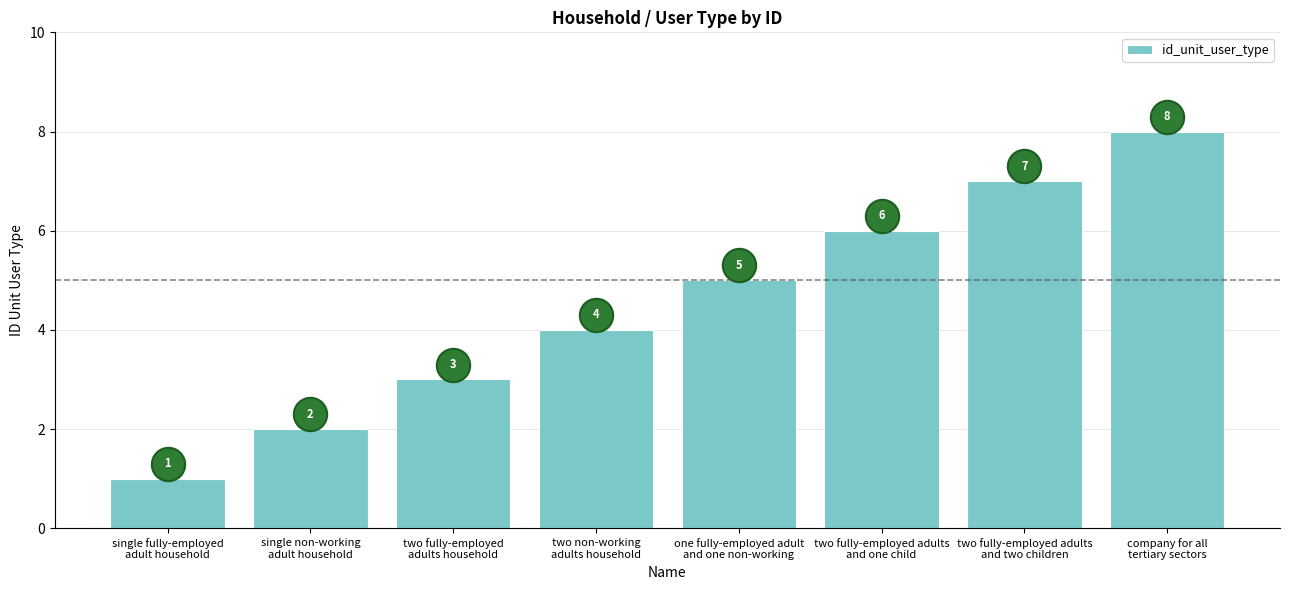

What is the label of the 8th bar from the right?

single fully-employed
adult household